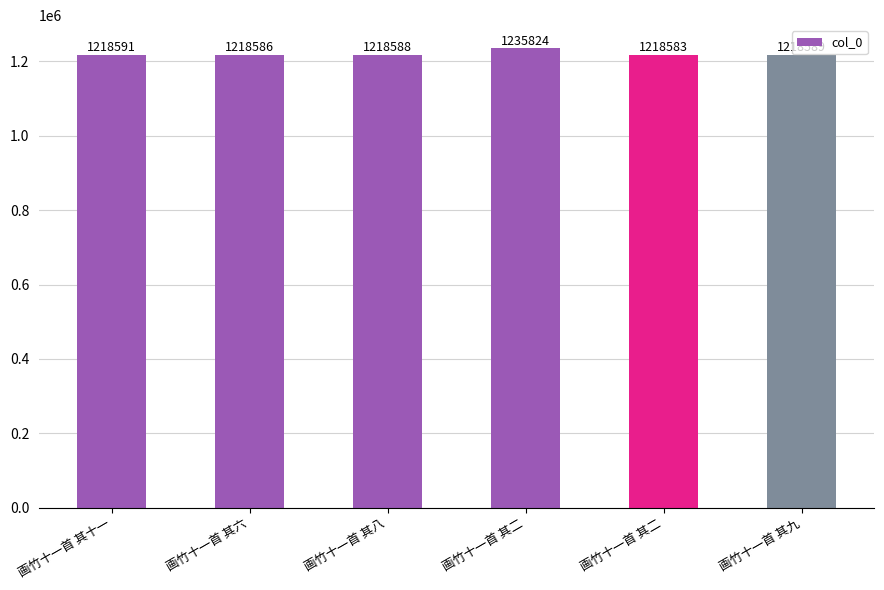

Reading right to left, extract all data points from this chart.

1218589	1218583	1235824	1218588	1218586	1218591